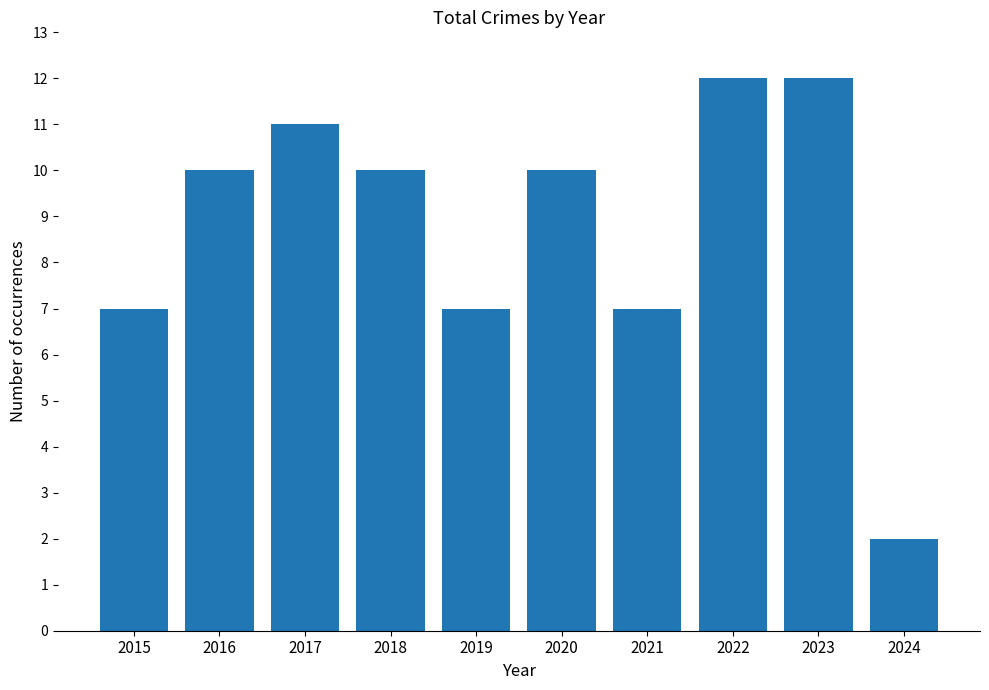

The value at 2019 is 7. True or false?

True